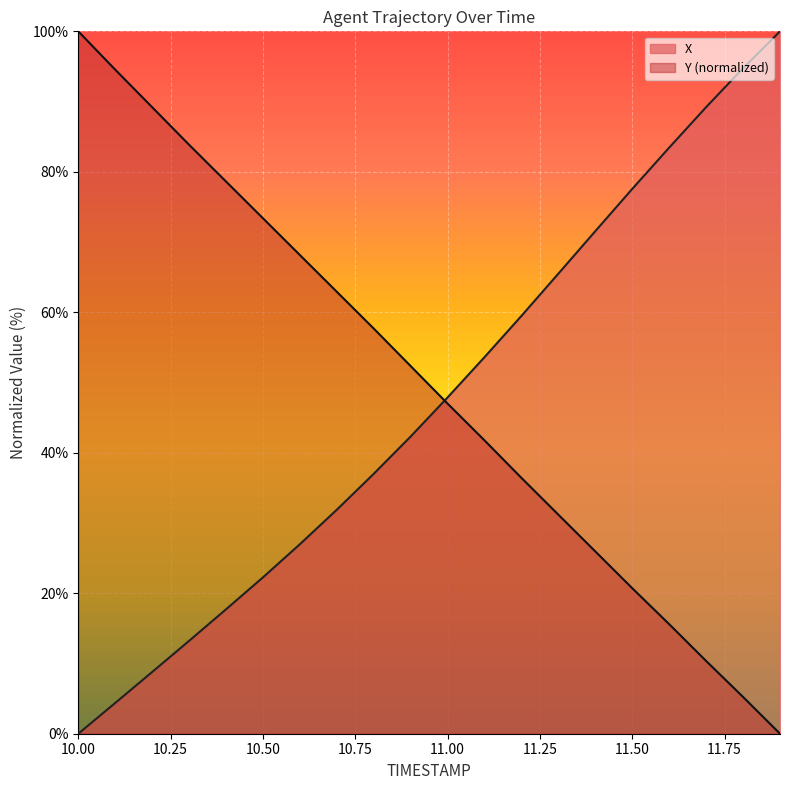

What is the value of the Y point at the 17th from the left?

15.6